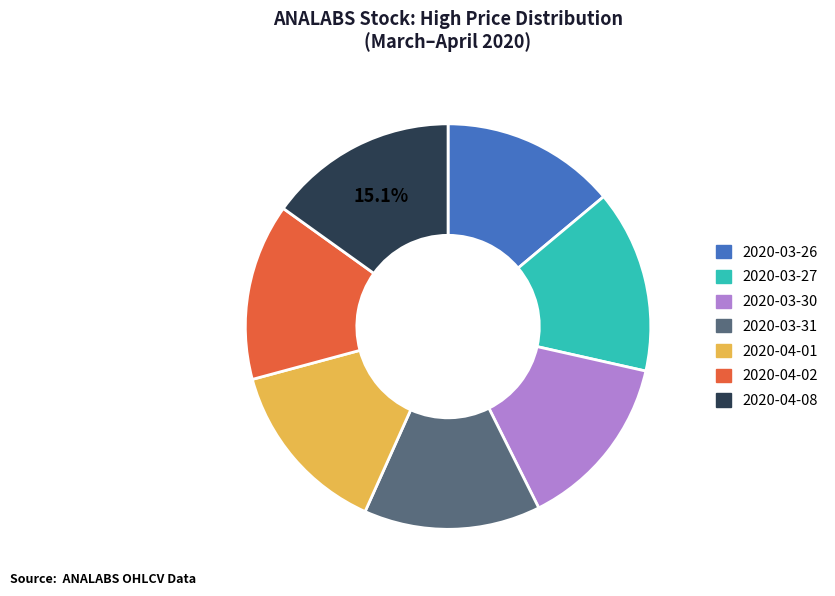

Is there any slice that represents more than half of the pie?

No